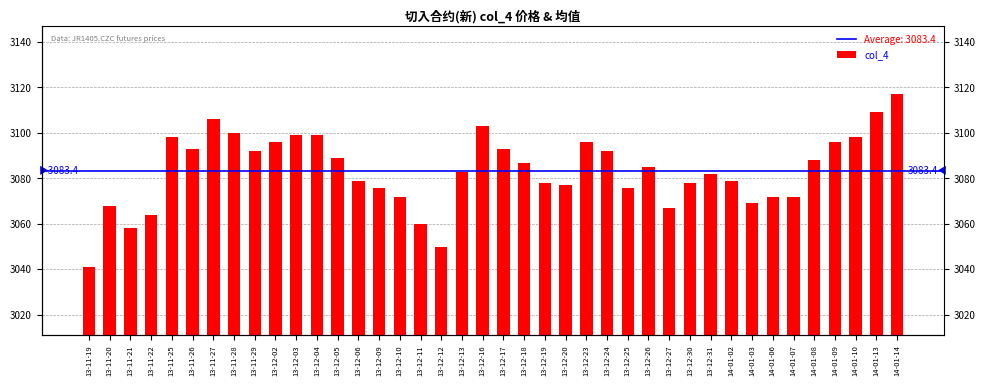

At which category does the chart reach its peak across all series?

14-01-14